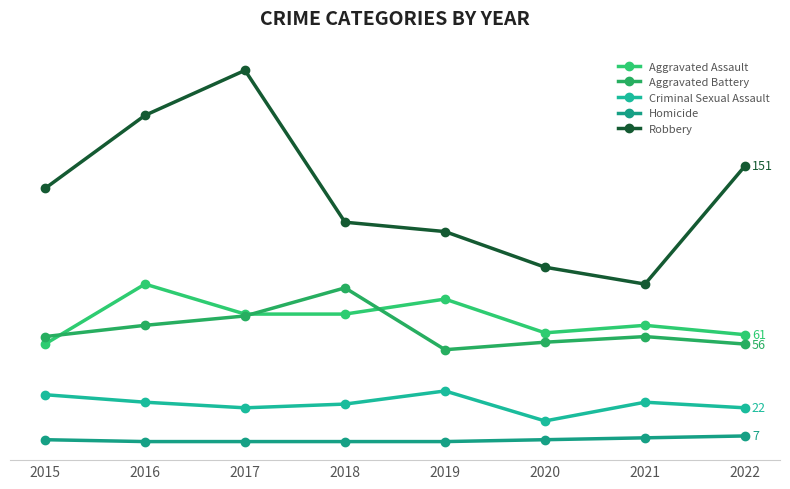

List the series in order of their peak value, lowest first.

Homicide, Criminal Sexual Assault, Aggravated Battery, Aggravated Assault, Robbery